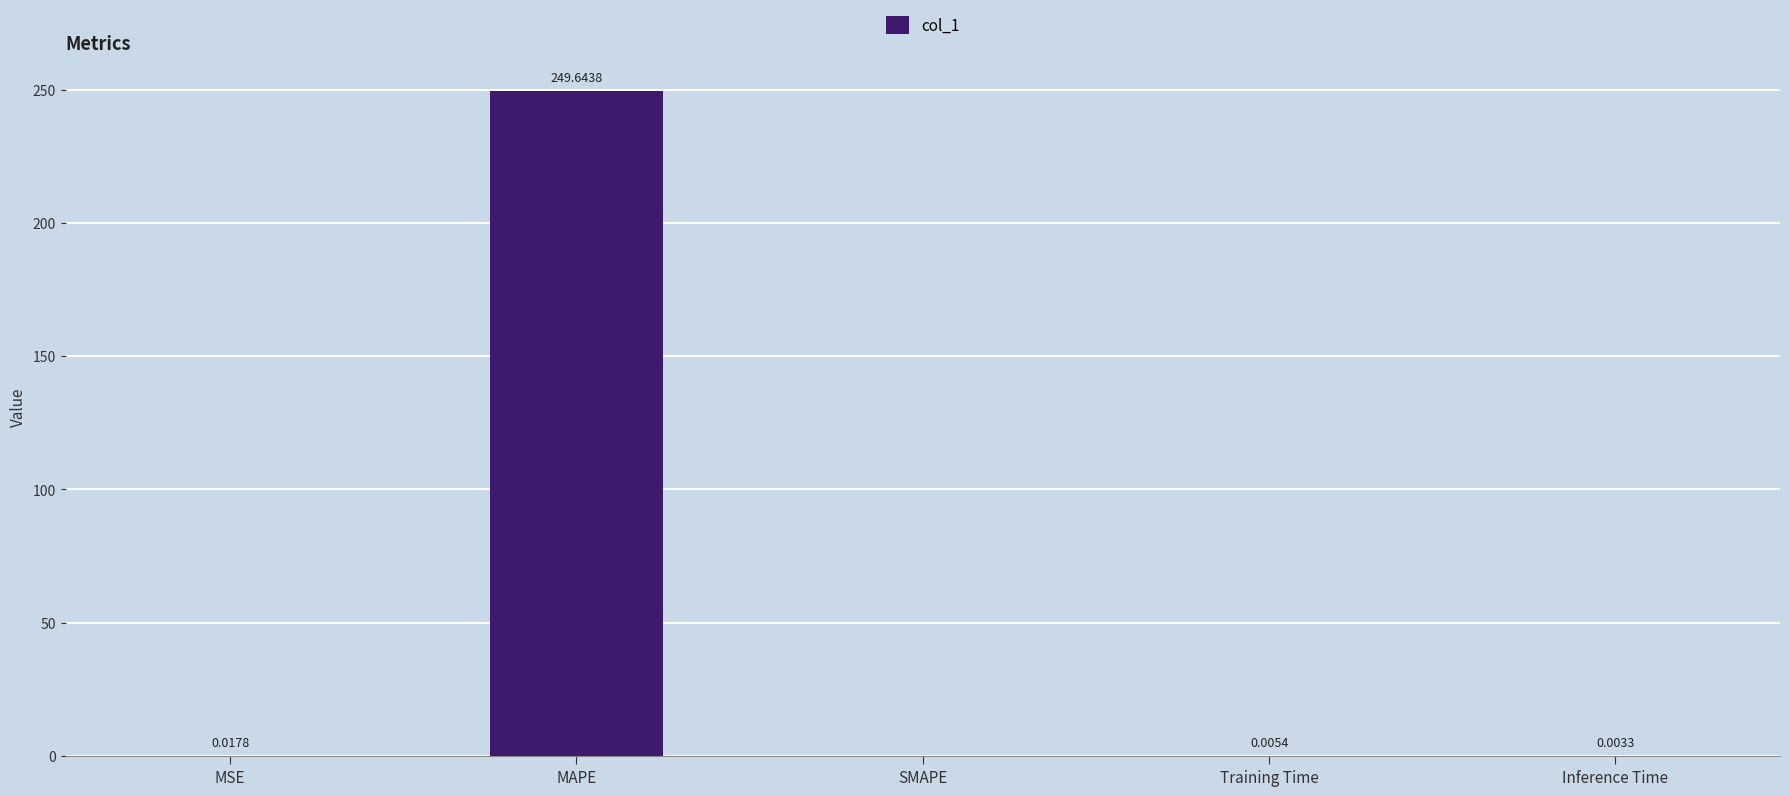

Where is the data nearest to the value 124?

MSE